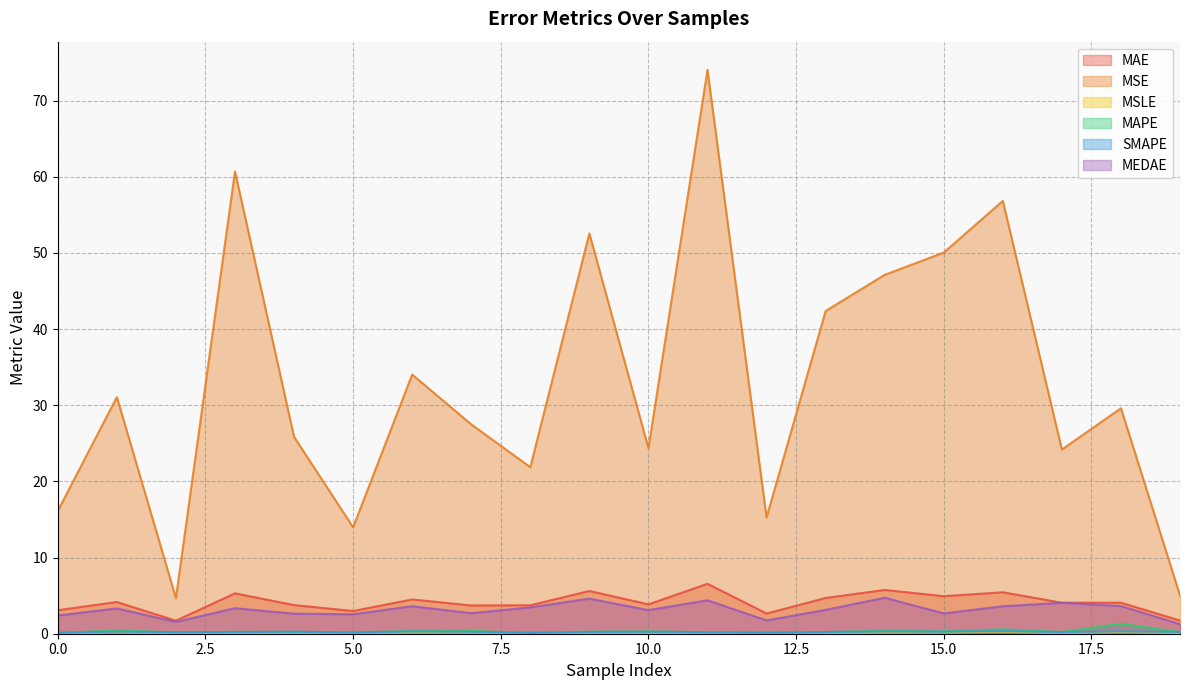

At how many categories does at least one series exceed 71?

1